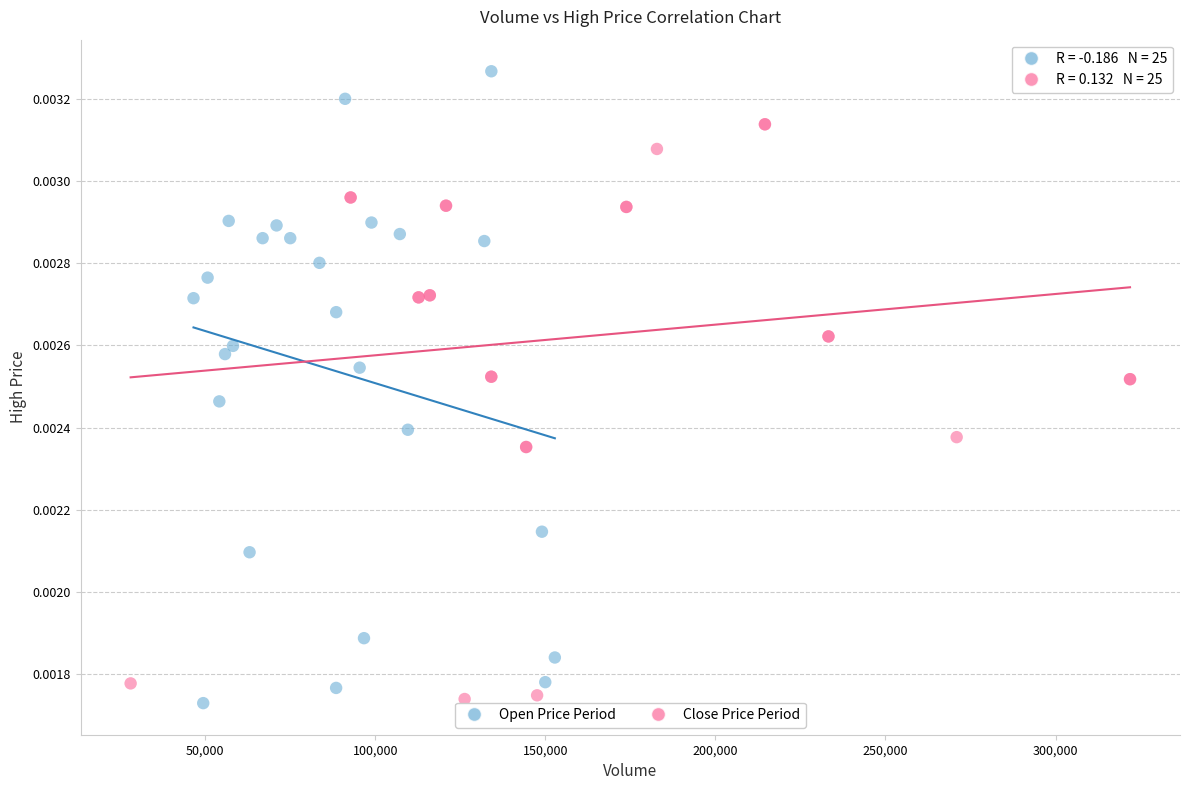

Which series has the largest Y range (max minus min)?

Open Price Period